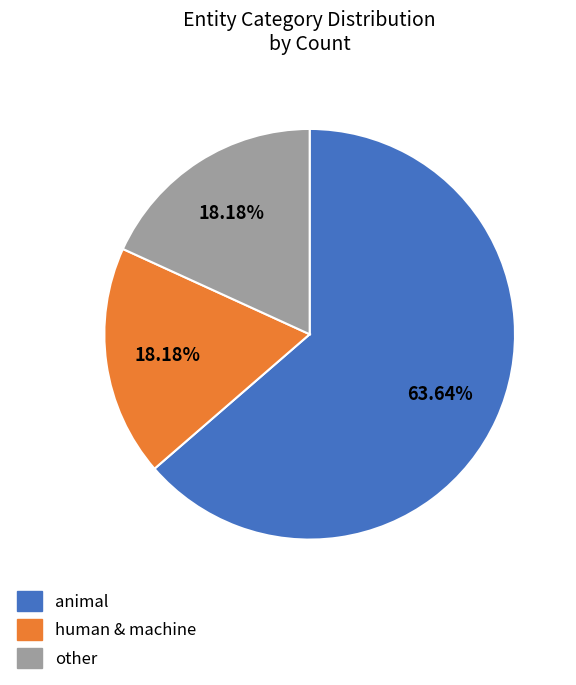

To the nearest percent, what is the average slice percentage?

33%